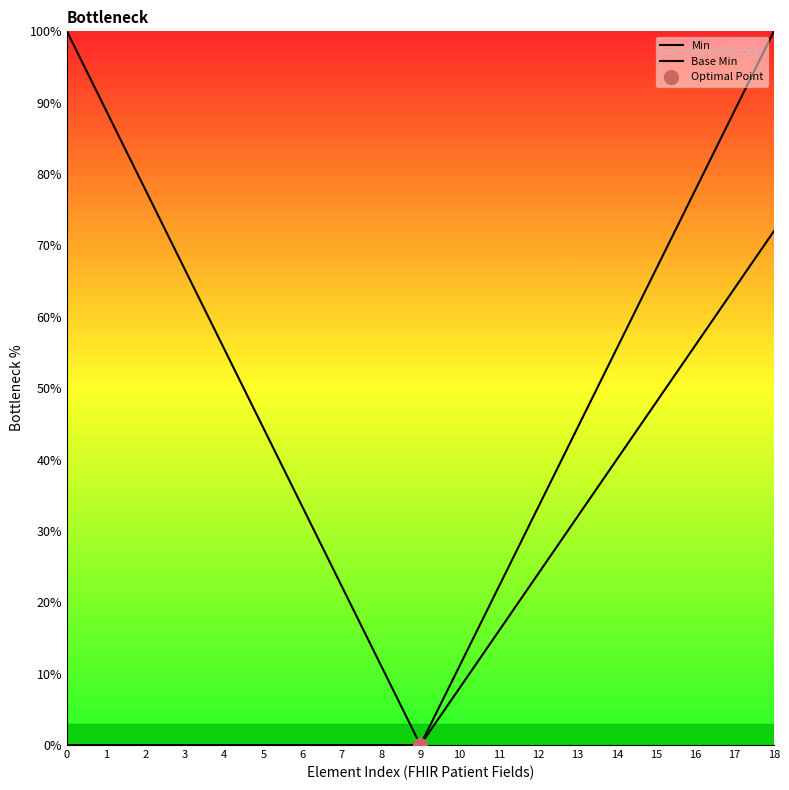

At which label does Min reach its minimum?

9